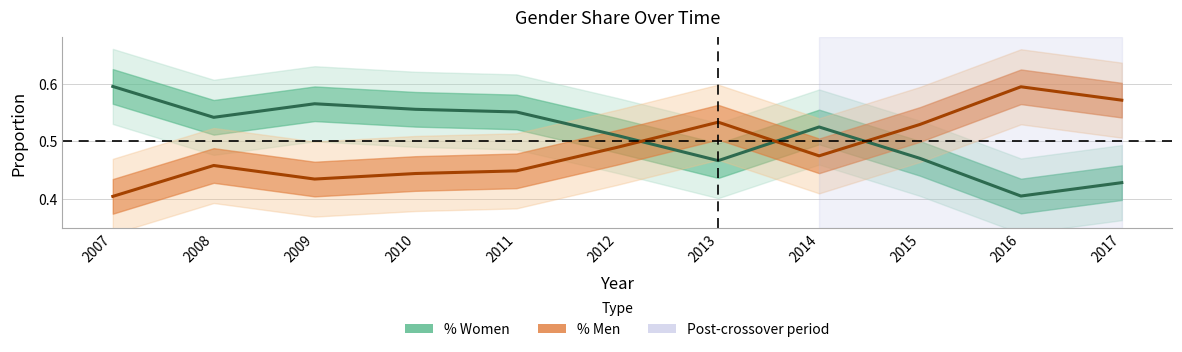

Between which two adjacent categories do % Men and % Women first intersect?

2012 and 2013